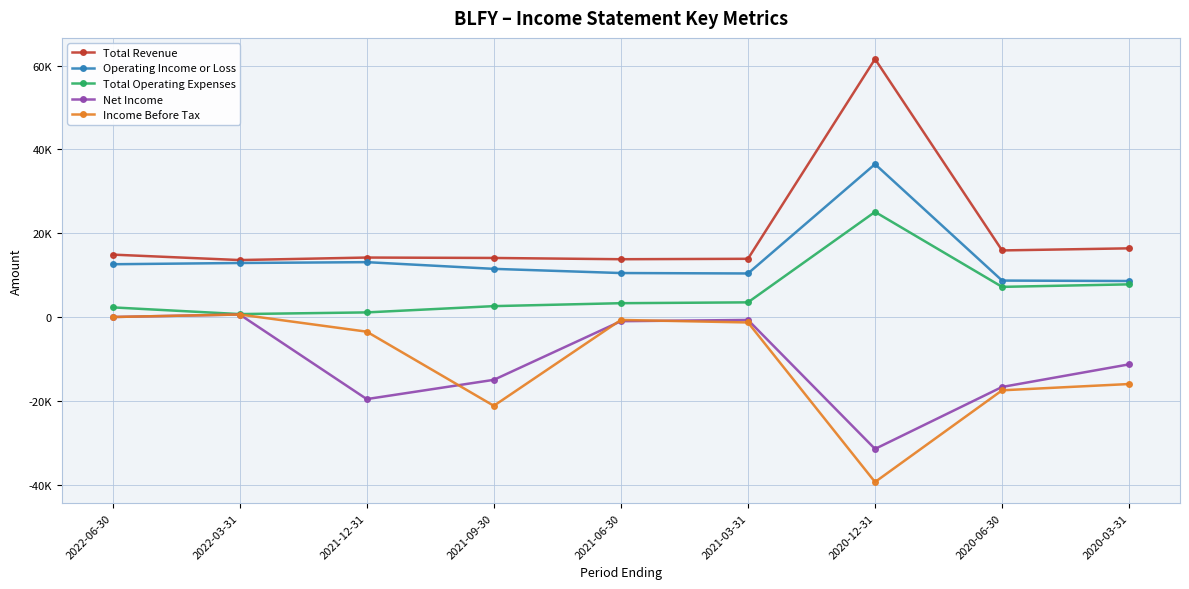

What are all the series names shown in the legend?

Total Revenue, Operating Income or Loss, Total Operating Expenses, Net Income, Income Before Tax